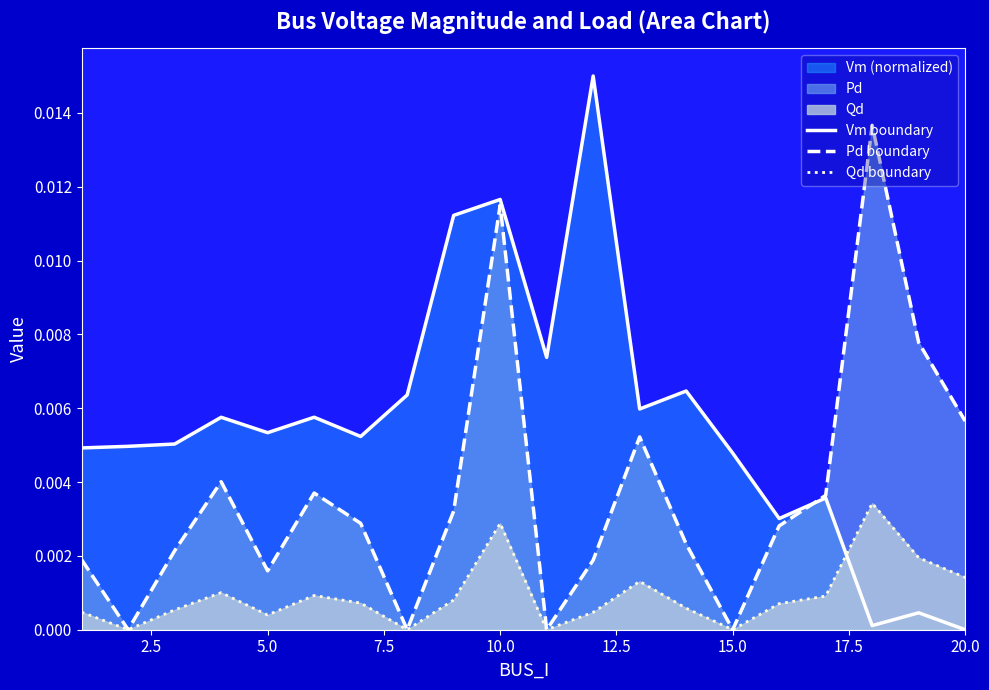

List the series in order of their peak value, highest first.

Vm boundary, Pd boundary, Qd boundary